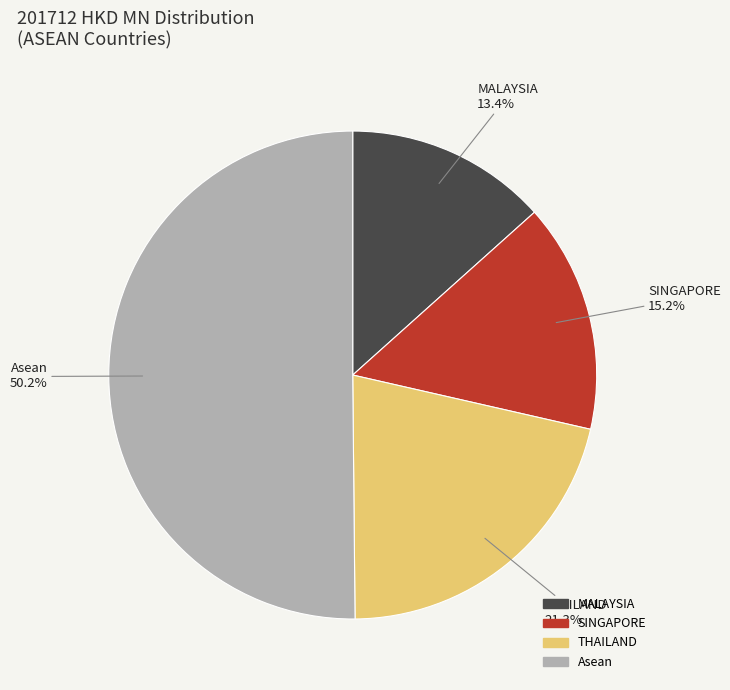

Rank the categories by value from lowest to highest.

MALAYSIA, SINGAPORE, THAILAND, Asean